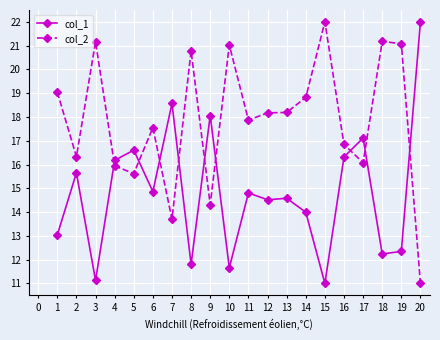

Where do col_1 and col_2 first cross each other?

3 and 4